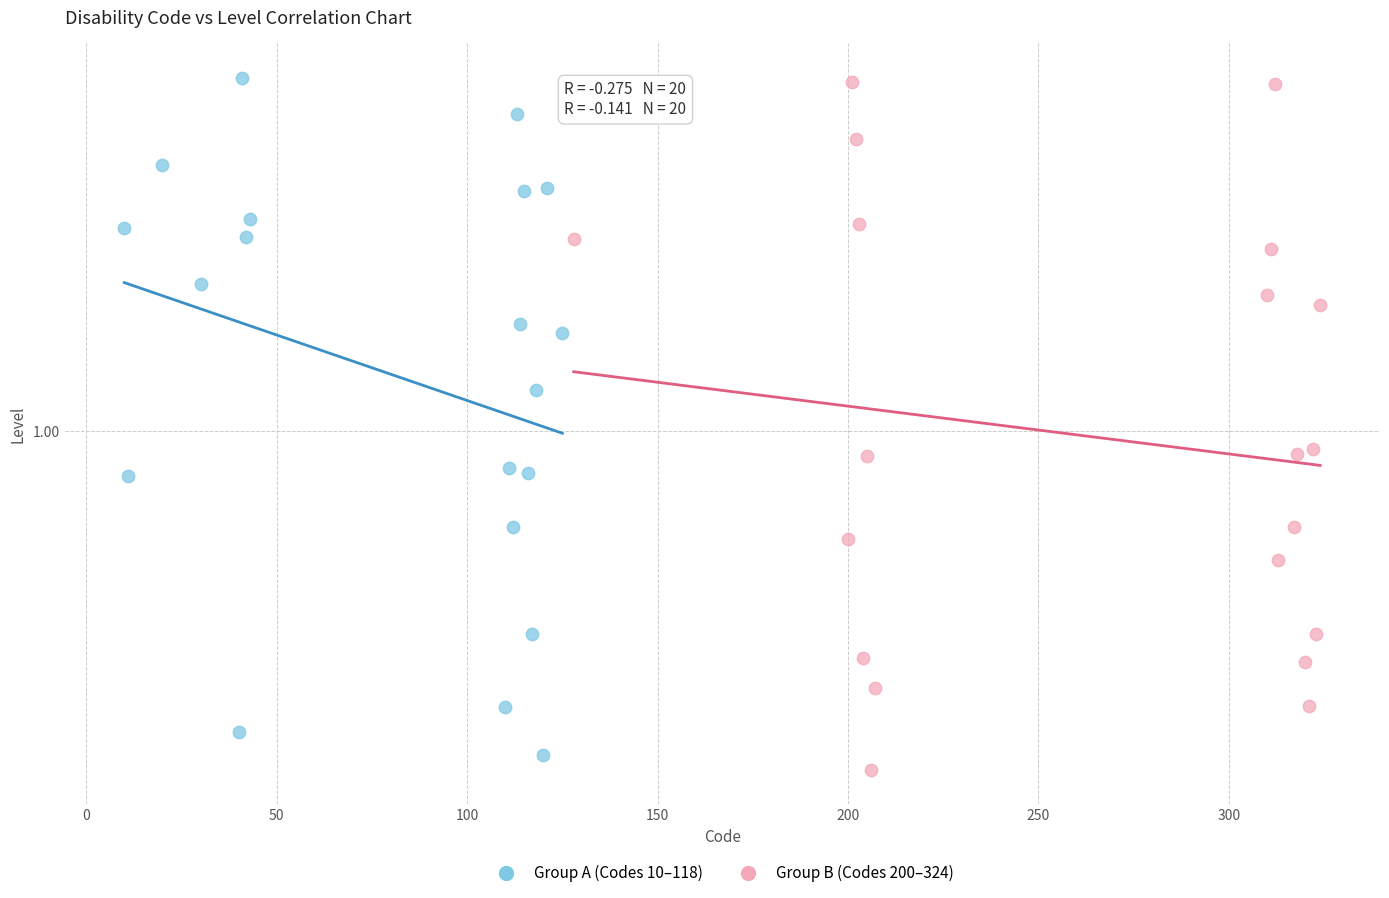

What are all the series names shown in the legend?

Group A (Codes 10–118), Group B (Codes 200–324)